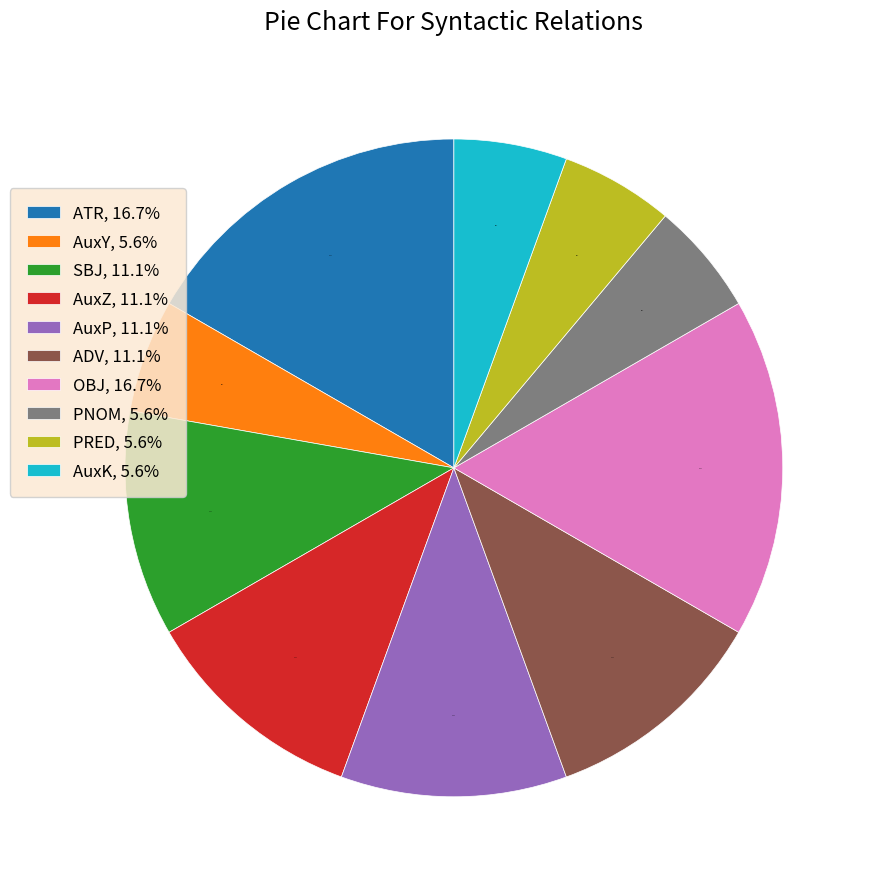

Approximately how many times larger is the value at AuxZ, 11.1% compared to OBJ, 16.7%?

0.7